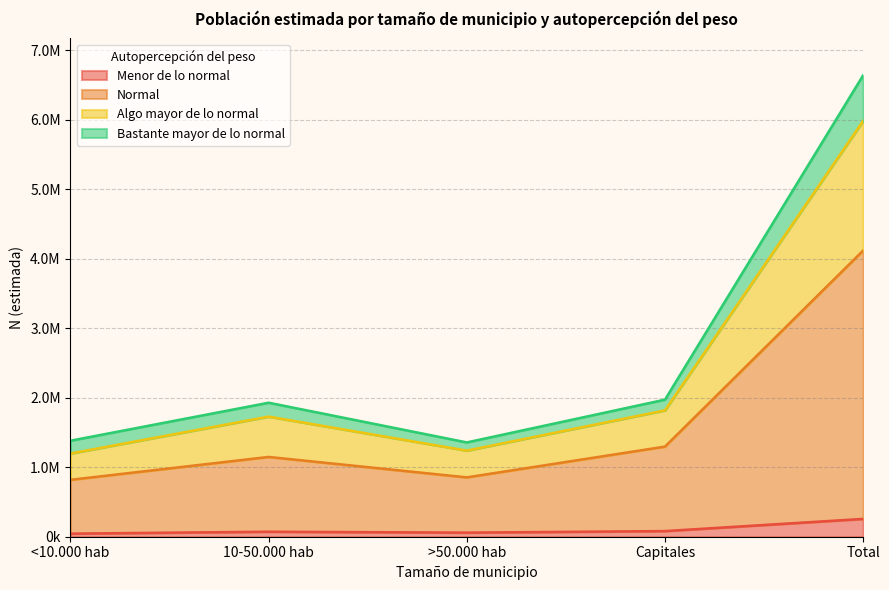

What are all the series names shown in the legend?

Menor de lo normal, Normal, Algo mayor de lo normal, Bastante mayor de lo normal